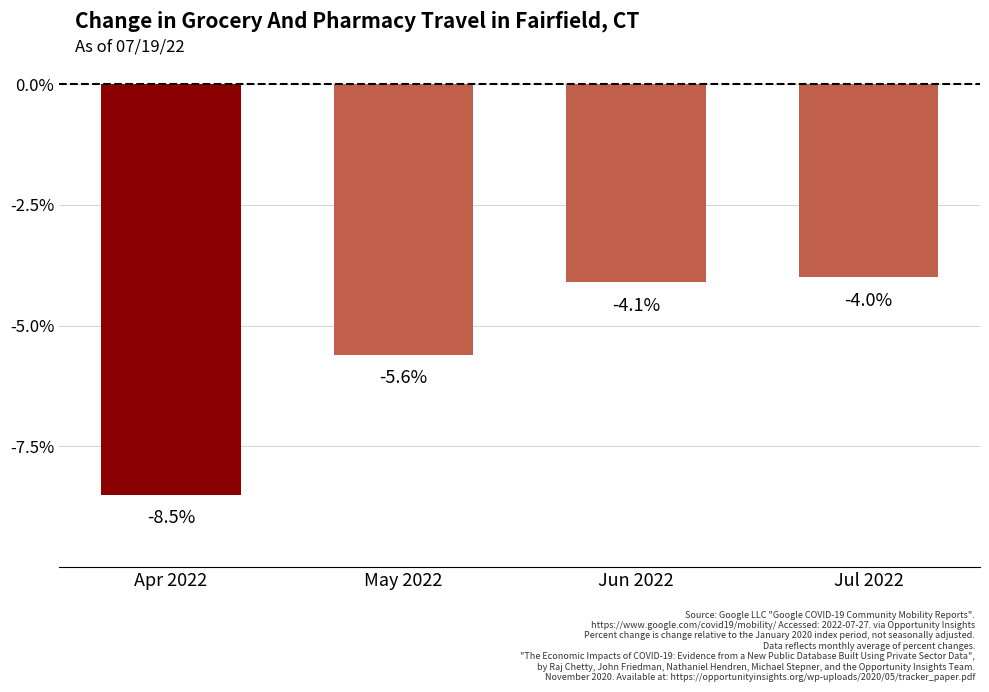

What is the value of the 1st bar from the left?

-8.5